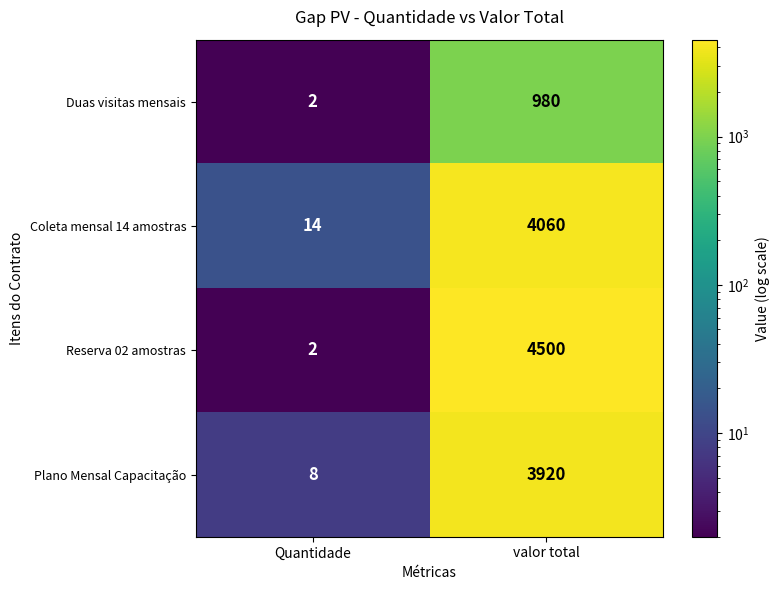

Rank the categories by Reserva 02 amostras value from lowest to highest.

Quantidade, valor total